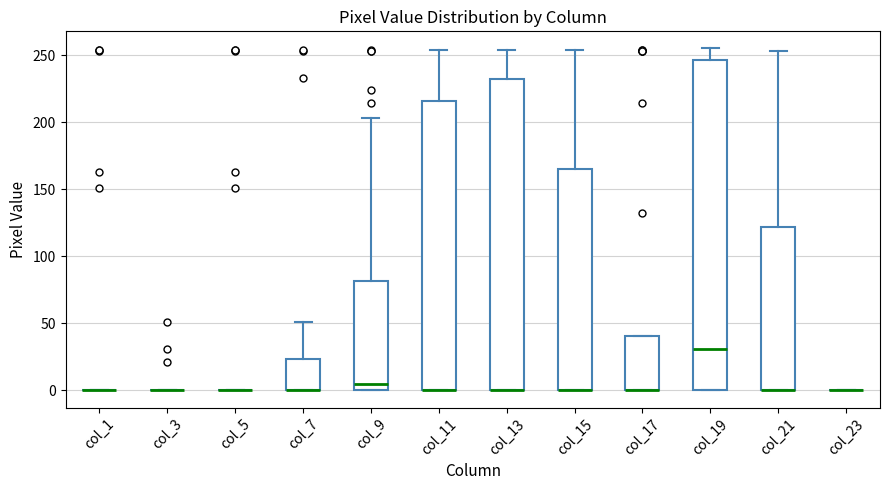

Reading left to right, transcribe this box plot: for each box, give where its median line is, the range the box spans, and where its two whiskers end, as read against the y-axis. The values are not printed on the chart, so give them approximately, as read against the axis.

col_1: box collapsed to a line at 0, whiskers 0 to 0
col_3: box collapsed to a line at 0, whiskers 0 to 0
col_5: box collapsed to a line at 0, whiskers 0 to 0
col_7: median 0 (drawn on the box's lower edge), box 0 to 25, whiskers 0 to 50
col_9: median 5, box 0 to 80, whiskers 0 to 205
col_11: median 0 (drawn on the box's lower edge), box 0 to 215, whiskers 0 to 255
col_13: median 0 (drawn on the box's lower edge), box 0 to 230, whiskers 0 to 255
col_15: median 0 (drawn on the box's lower edge), box 0 to 165, whiskers 0 to 255
col_17: median 0 (drawn on the box's lower edge), box 0 to 40, whiskers 0 to 40
col_19: median 30, box 0 to 245, whiskers 0 to 255
col_21: median 0 (drawn on the box's lower edge), box 0 to 120, whiskers 0 to 255
col_23: box collapsed to a line at 0, whiskers 0 to 0